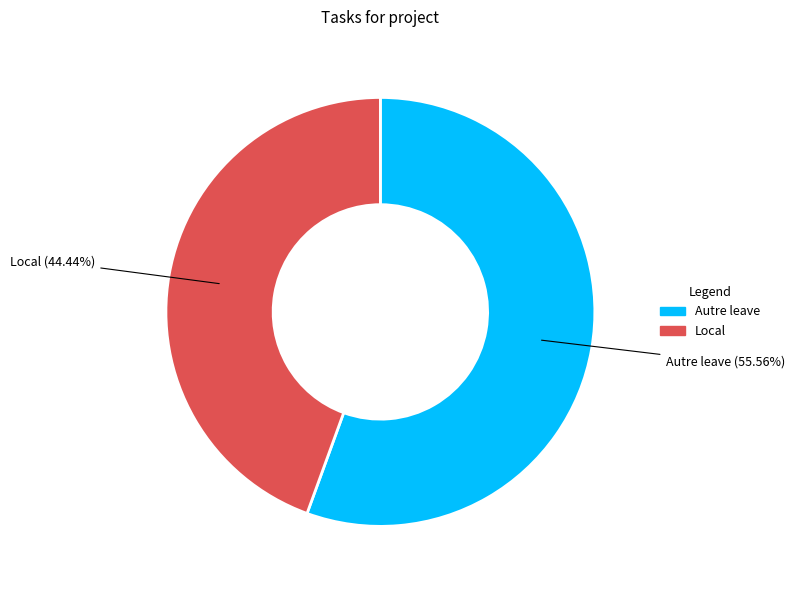

How many segments does this pie chart have?

2